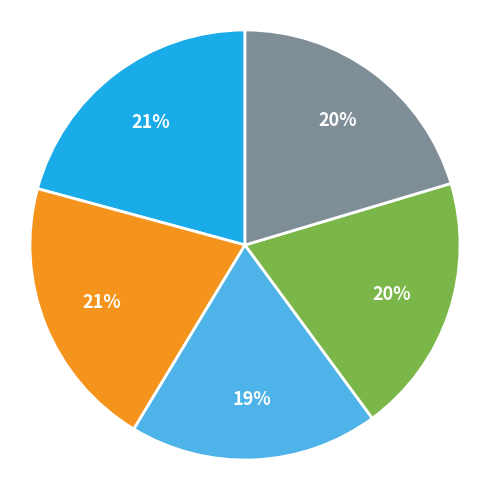

To the nearest percent, what is the average slice percentage?

20%